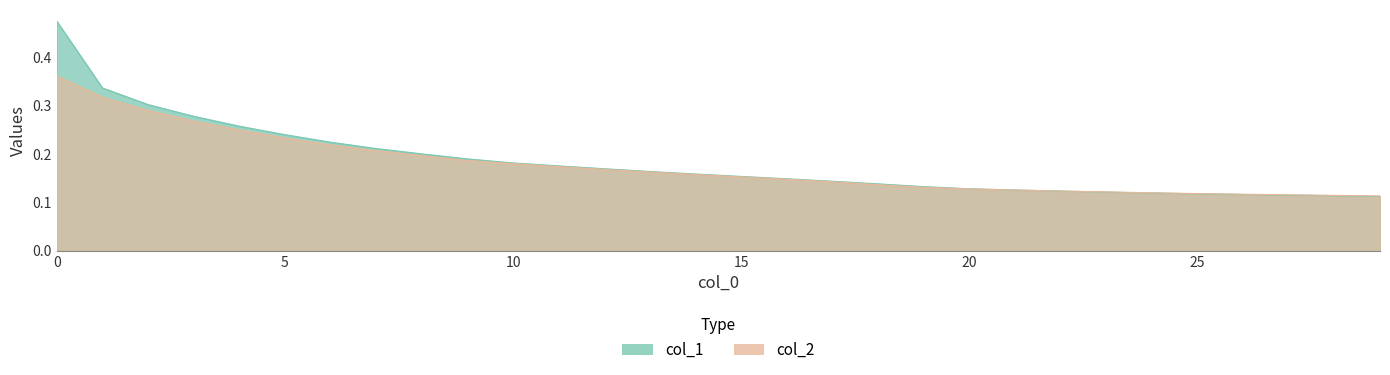

What is the difference between the maximum and second lowest values in the col_1 series?

0.4